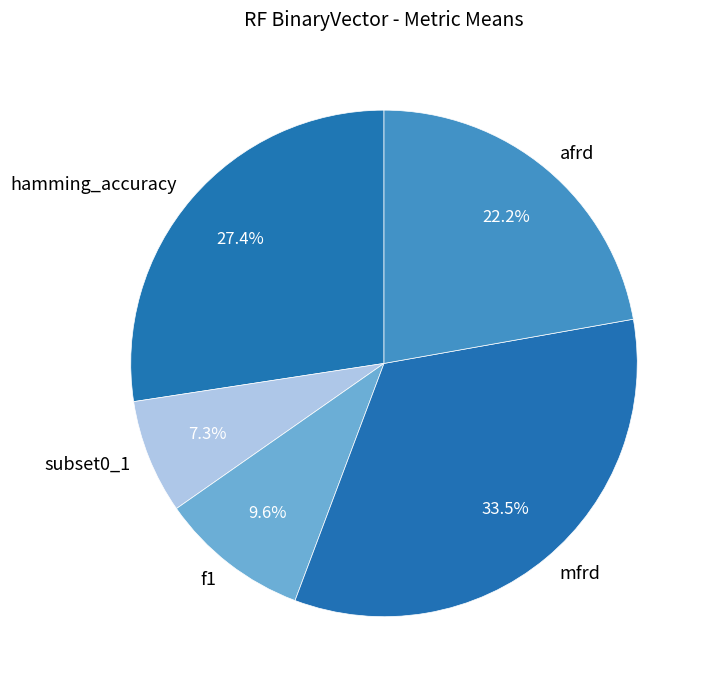

Rank the categories by value from lowest to highest.

subset0_1, f1, afrd, hamming_accuracy, mfrd